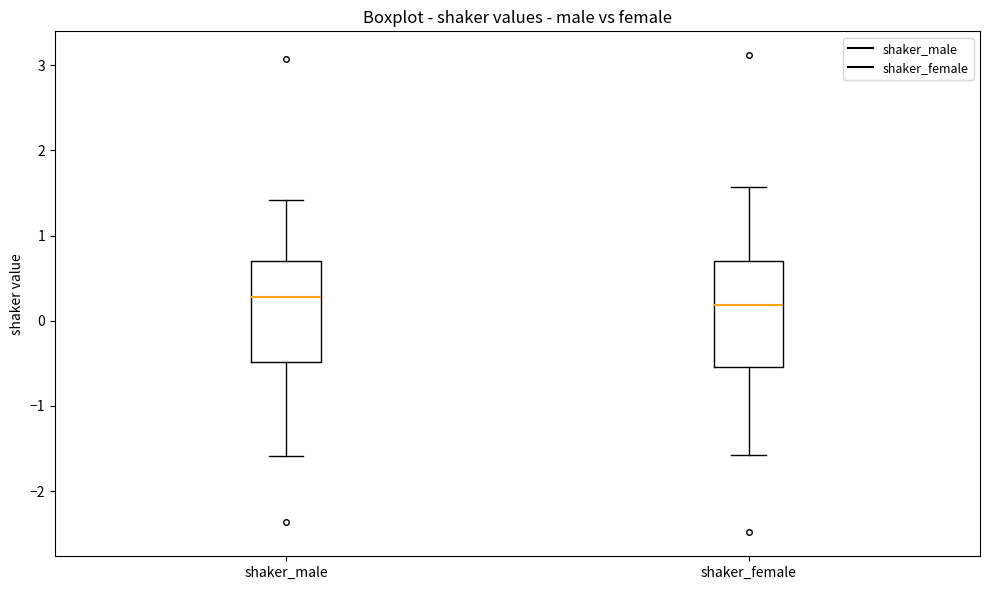

Reading left to right, transcribe this box plot: for each box, give where its median line is, the range the box spans, and where its two whiskers end, as read against the y-axis. The values are not printed on the chart, so give them approximately, as read against the axis.

shaker_male: median 0.3, box -0.5 to 0.7, whiskers -1.6 to 1.4
shaker_female: median 0.2, box -0.5 to 0.7, whiskers -1.6 to 1.6